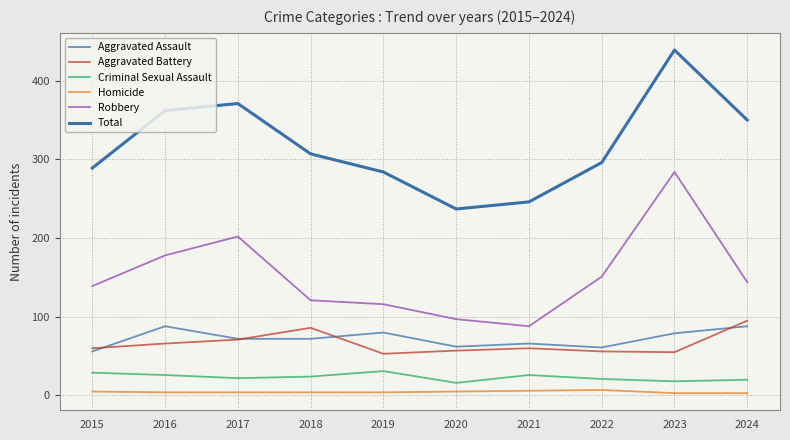

Is it true that Total equals 152 at 2019?

False